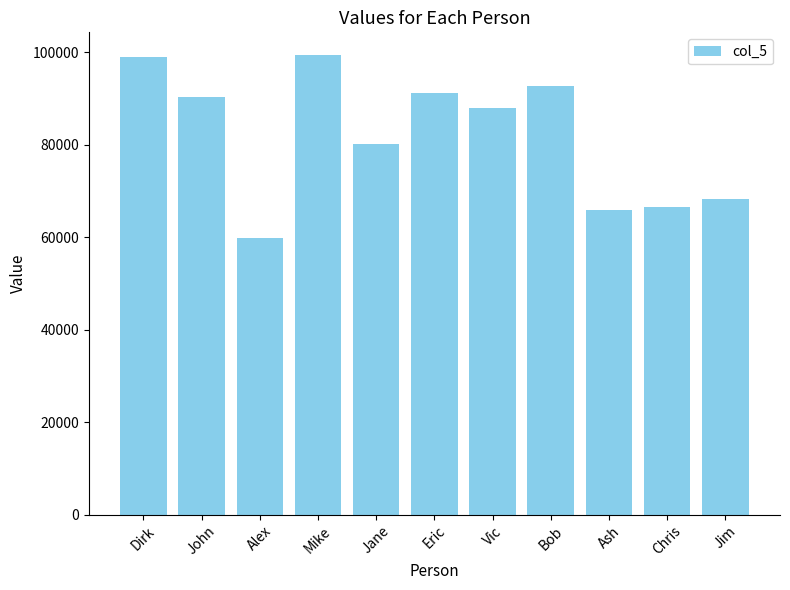

Between Mike and Chris, which is larger?

Mike